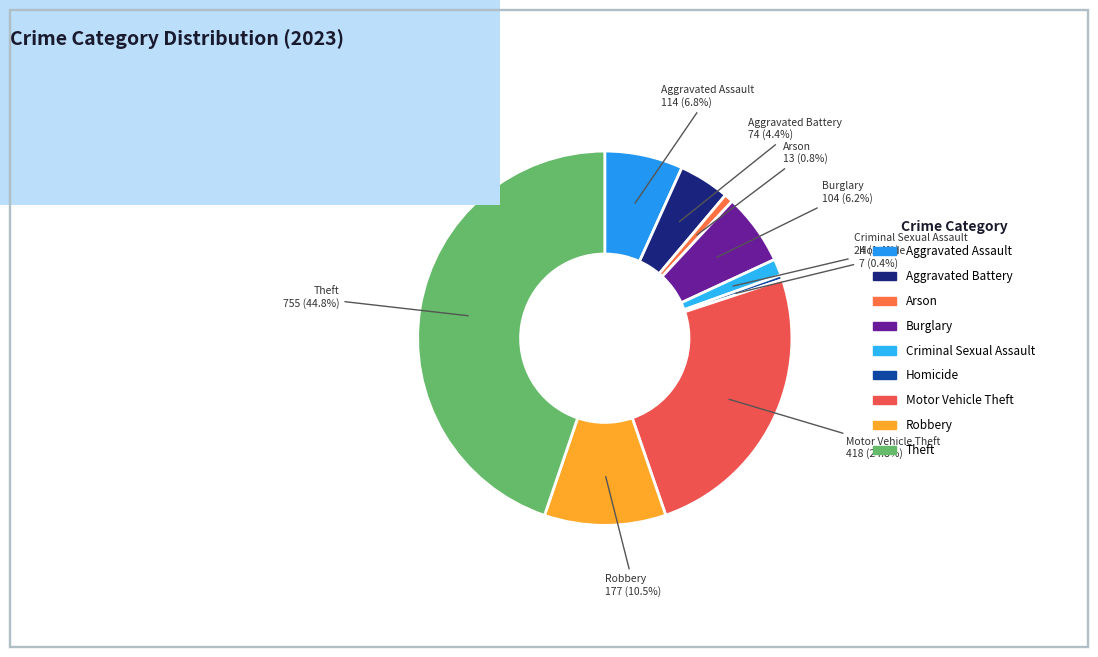

To the nearest percent, what is the difference between the largest and smallest slice percentages?

44%